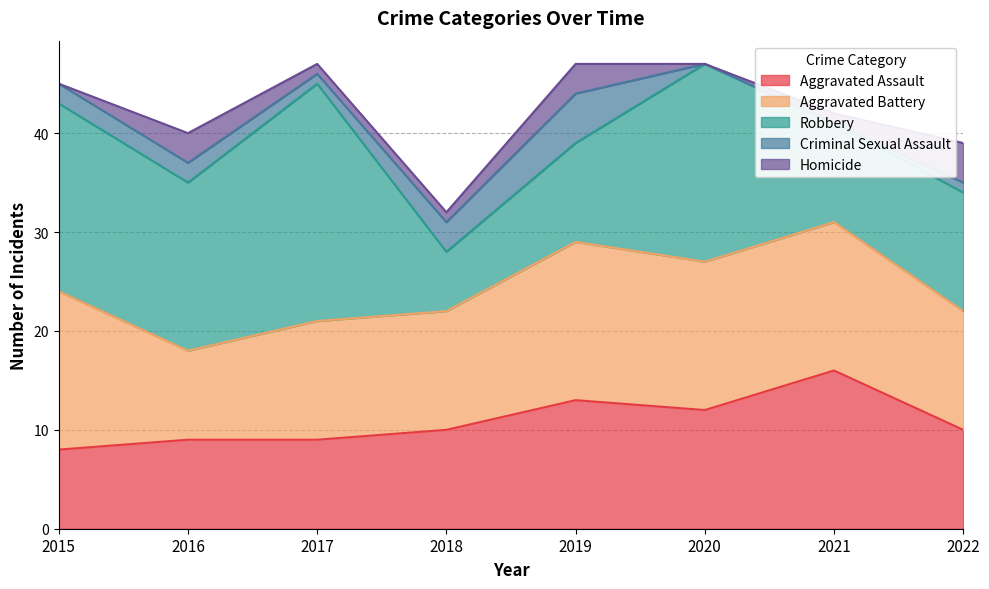

The Aggravated Battery series shows 19 at 2017. True or false?

False